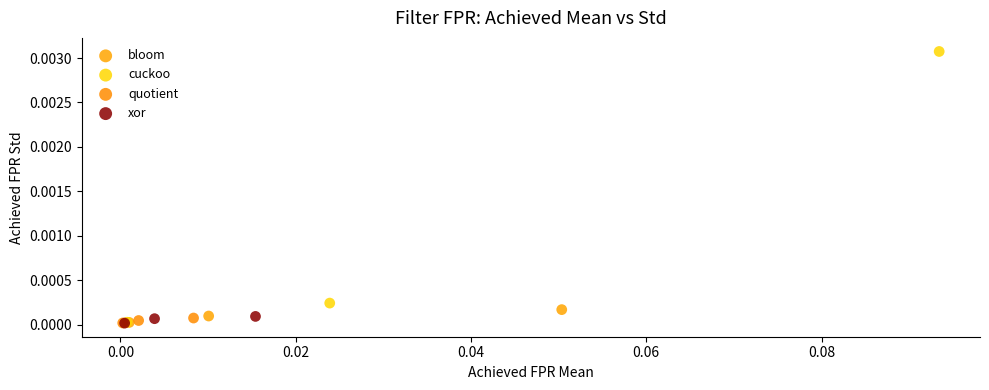

Which series has the widest spread of Y values?

cuckoo